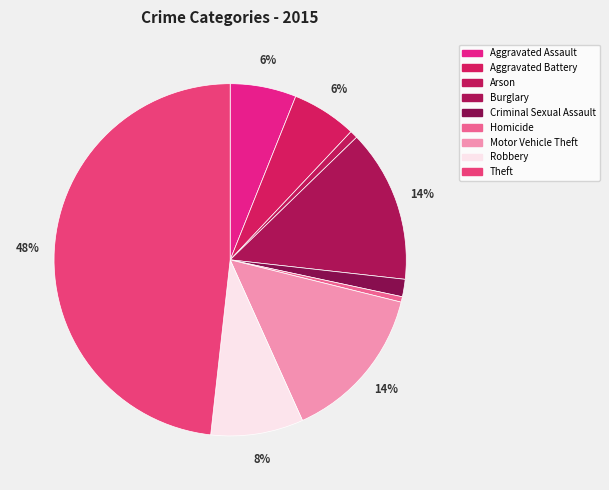

To the nearest percent, what percentage of the pie is Arson?

1%